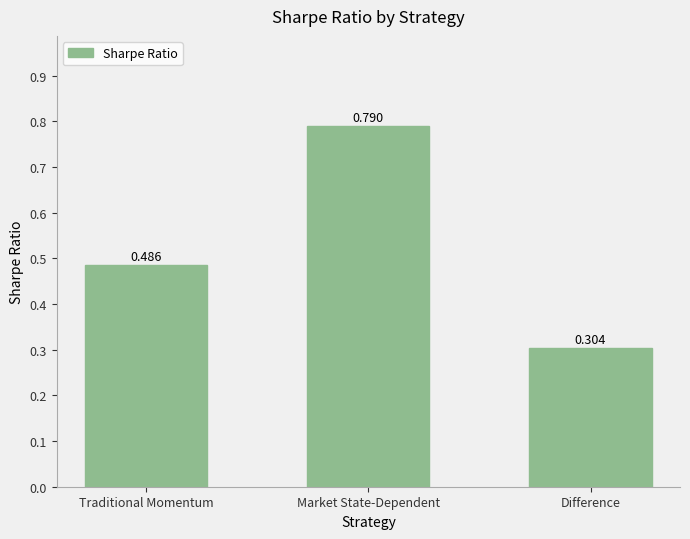

Which label corresponds to the largest value in the chart?

Market State-Dependent